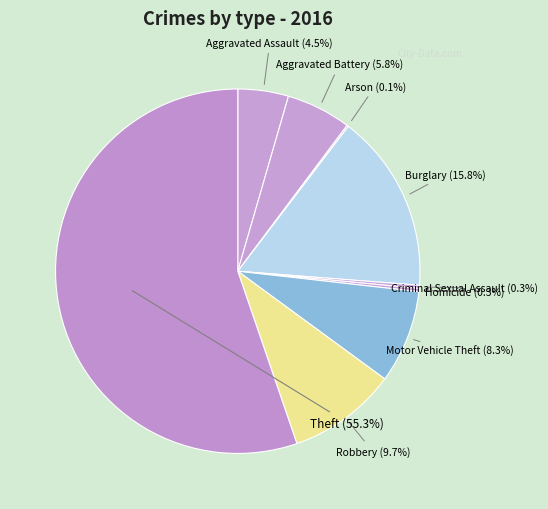

Does Theft represent more than half of the total?

Yes